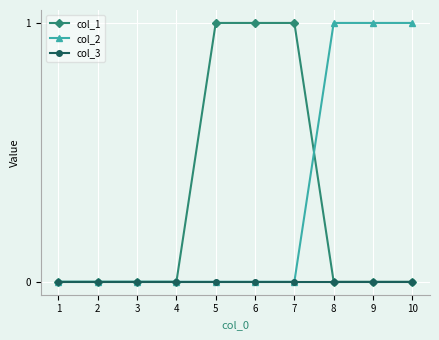

Is it true that col_1 equals 0 at 1?

True